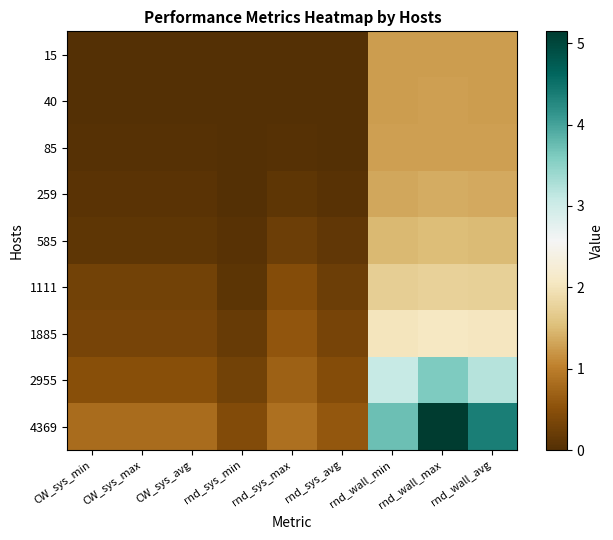

Reading left to right, list all the values displayed in this chart.

15: CW_sys_min=0.0	CW_sys_max=0.0	CW_sys_avg=0.0	rnd_sys_min=0.0	rnd_sys_max=0.0	rnd_sys_avg=0.0	rnd_wall_min=1.2	rnd_wall_max=1.3	rnd_wall_avg=1.3
40: CW_sys_min=0.0	CW_sys_max=0.0	CW_sys_avg=0.0	rnd_sys_min=0.0	rnd_sys_max=0.0	rnd_sys_avg=0.0	rnd_wall_min=1.3	rnd_wall_max=1.3	rnd_wall_avg=1.3
85: CW_sys_min=0.0	CW_sys_max=0.0	CW_sys_avg=0.0	rnd_sys_min=0.0	rnd_sys_max=0.0	rnd_sys_avg=0.0	rnd_wall_min=1.3	rnd_wall_max=1.3	rnd_wall_avg=1.3
259: CW_sys_min=0.1	CW_sys_max=0.1	CW_sys_avg=0.1	rnd_sys_min=0.0	rnd_sys_max=0.1	rnd_sys_avg=0.1	rnd_wall_min=1.3	rnd_wall_max=1.4	rnd_wall_avg=1.4
585: CW_sys_min=0.1	CW_sys_max=0.1	CW_sys_avg=0.1	rnd_sys_min=0.1	rnd_sys_max=0.2	rnd_sys_avg=0.1	rnd_wall_min=1.5	rnd_wall_max=1.5	rnd_wall_avg=1.5
1111: CW_sys_min=0.3	CW_sys_max=0.3	CW_sys_avg=0.3	rnd_sys_min=0.1	rnd_sys_max=0.5	rnd_sys_avg=0.2	rnd_wall_min=1.7	rnd_wall_max=1.8	rnd_wall_avg=1.7
1885: CW_sys_min=0.3	CW_sys_max=0.3	CW_sys_avg=0.3	rnd_sys_min=0.2	rnd_sys_max=0.6	rnd_sys_avg=0.3	rnd_wall_min=2.0	rnd_wall_max=2.1	rnd_wall_avg=2.0
2955: CW_sys_min=0.5	CW_sys_max=0.5	CW_sys_avg=0.5	rnd_sys_min=0.3	rnd_sys_max=0.7	rnd_sys_avg=0.5	rnd_wall_min=3.1	rnd_wall_max=3.6	rnd_wall_avg=3.2
4369: CW_sys_min=0.8	CW_sys_max=0.8	CW_sys_avg=0.8	rnd_sys_min=0.4	rnd_sys_max=0.9	rnd_sys_avg=0.6	rnd_wall_min=3.7	rnd_wall_max=5.1	rnd_wall_avg=4.4